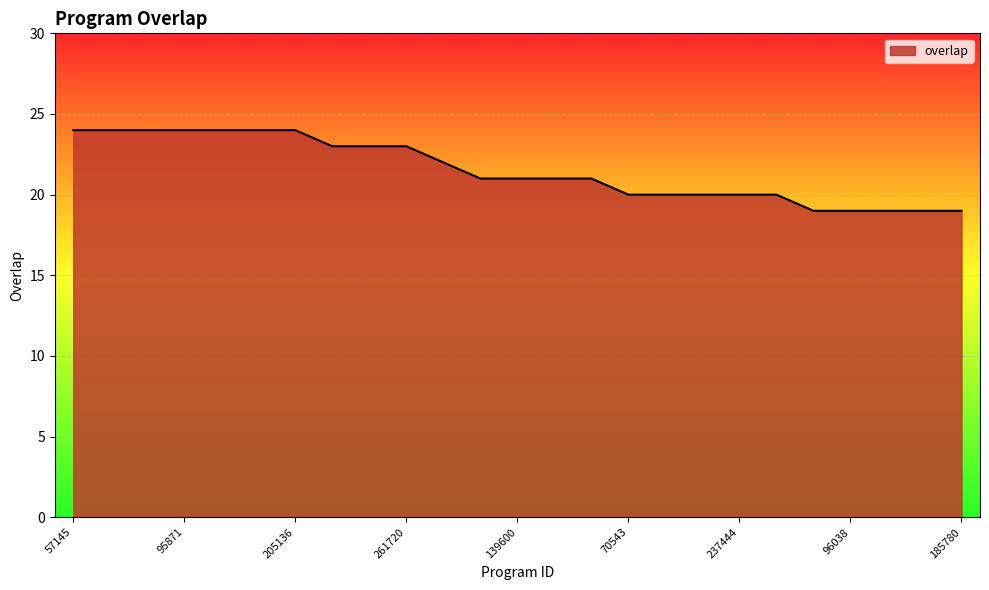

What is the smallest value displayed?

19